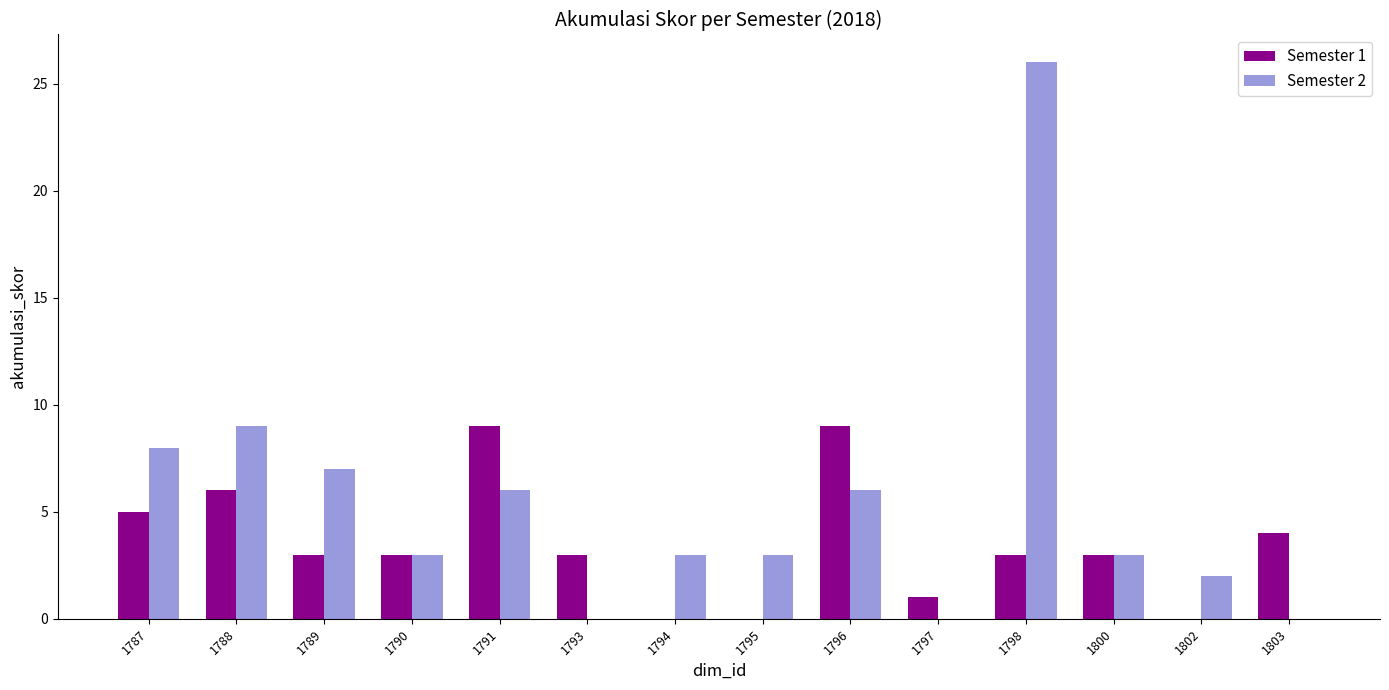

Which series has the largest total across all categories?

Semester 2